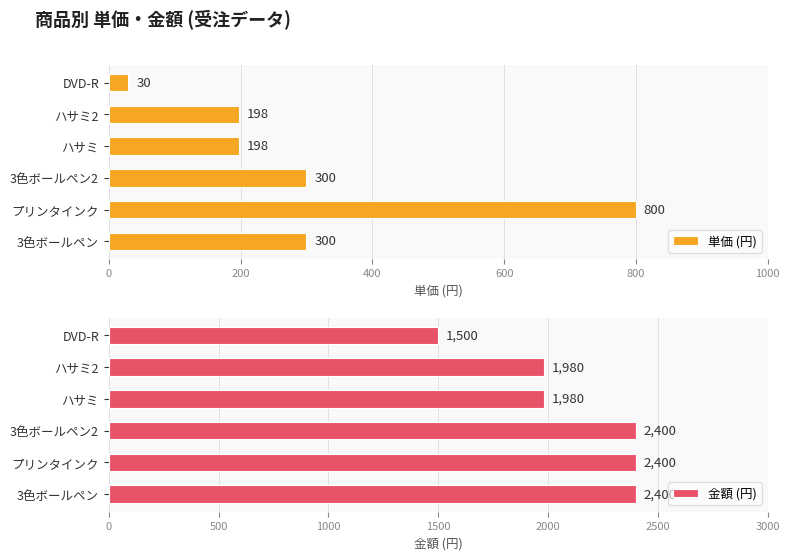

What is the sum of all 単価 (円) values?

1826